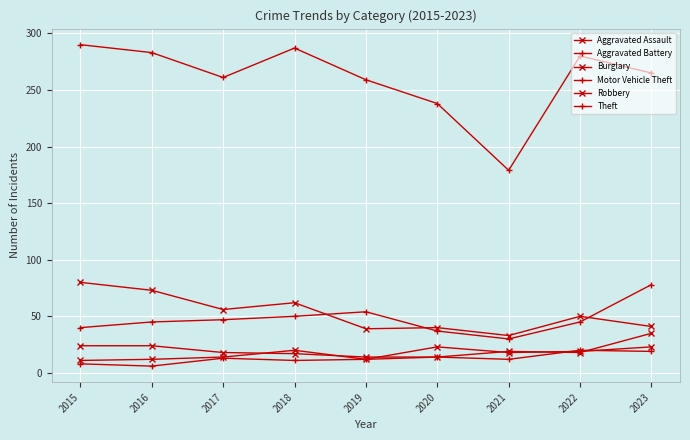

How many data points in Aggravated Assault are less than 18?

4